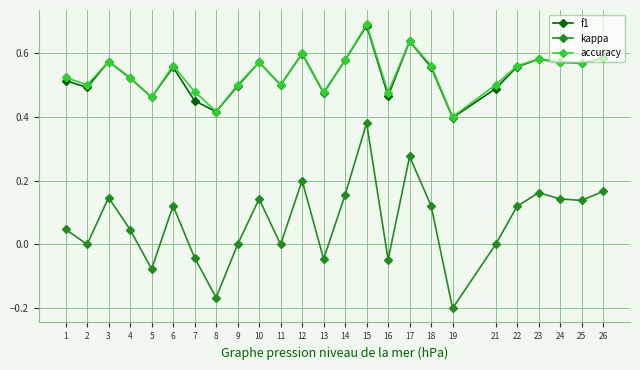

Is the value of f1 at 13 greater than the value of kappa at 11?

Yes